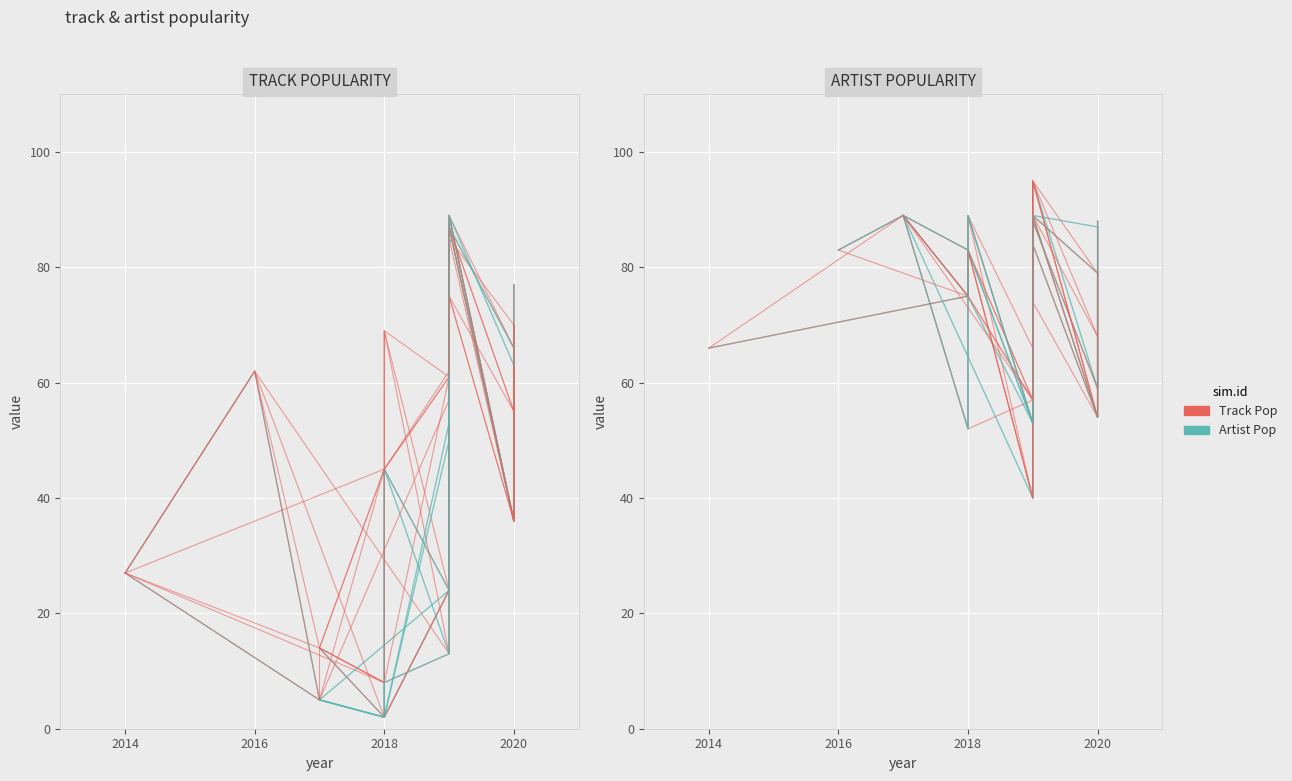

Between 2014 and 2018, which is larger?

2018